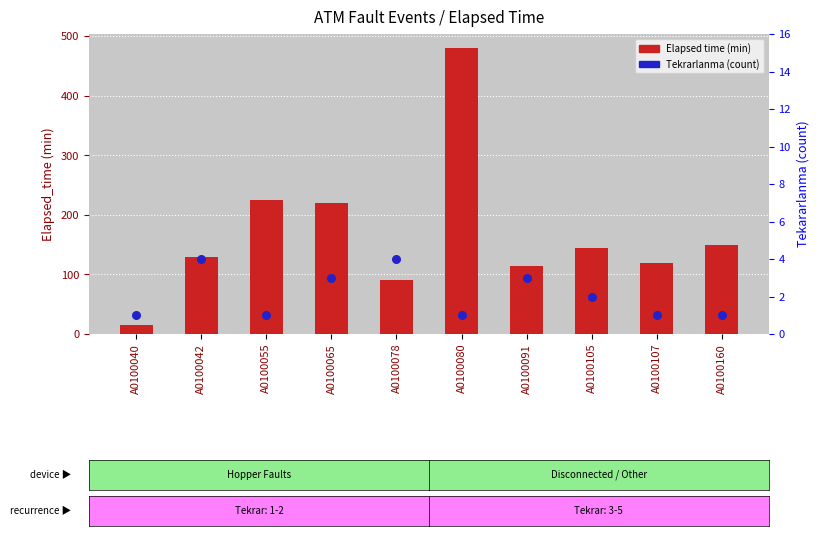

Which series has the largest total across all categories?

Elapsed time (min)